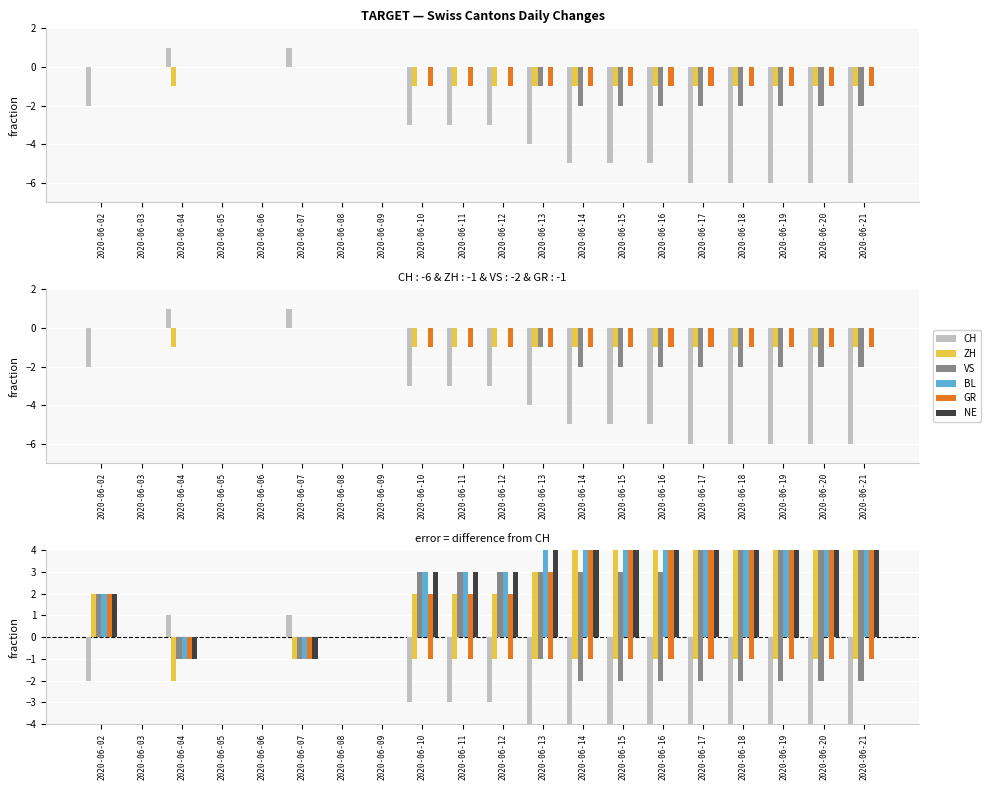

How many bars are there in total?

80